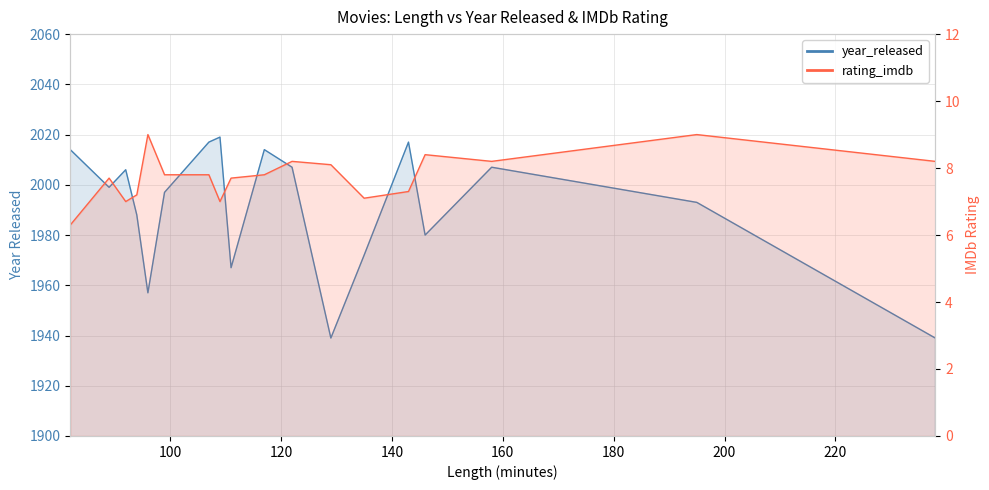

What is the maximum value shown in the chart?

2019.0